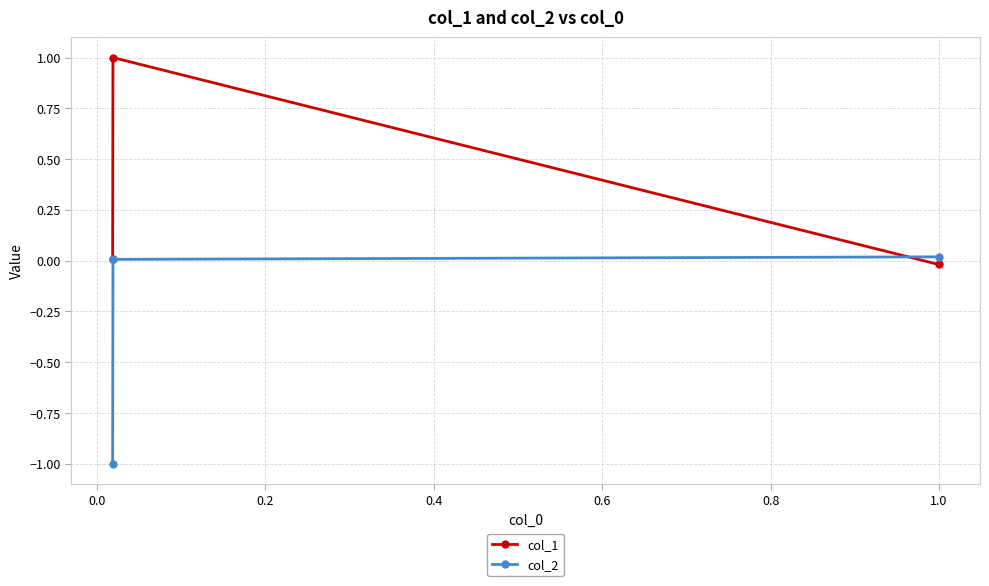

List the series in order of their peak value, highest first.

col_1, col_2